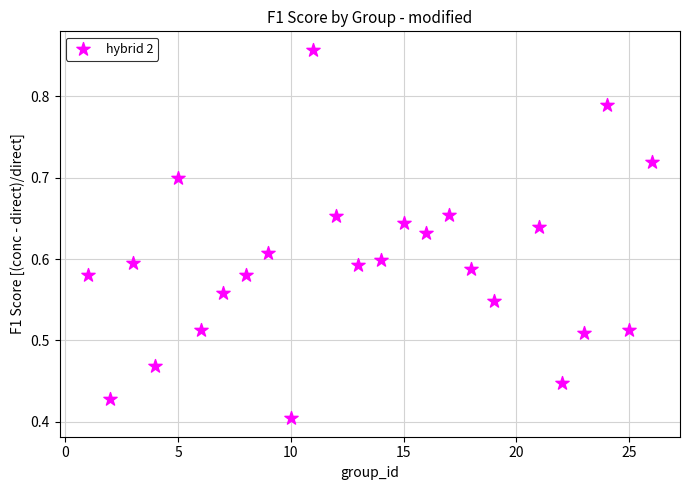

What is the range of X values (max minus min)?

25.0